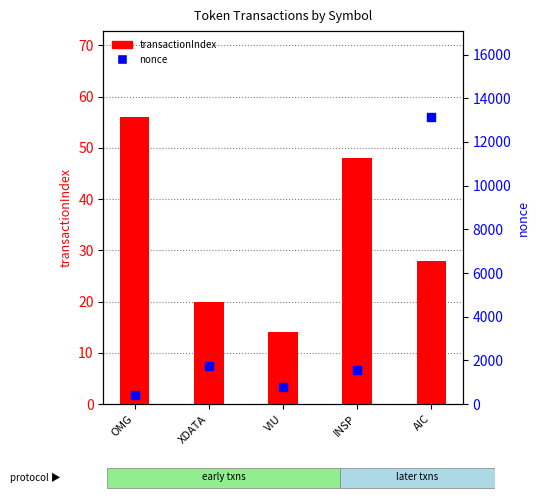

Which series contains the lowest Y value?

transactionIndex